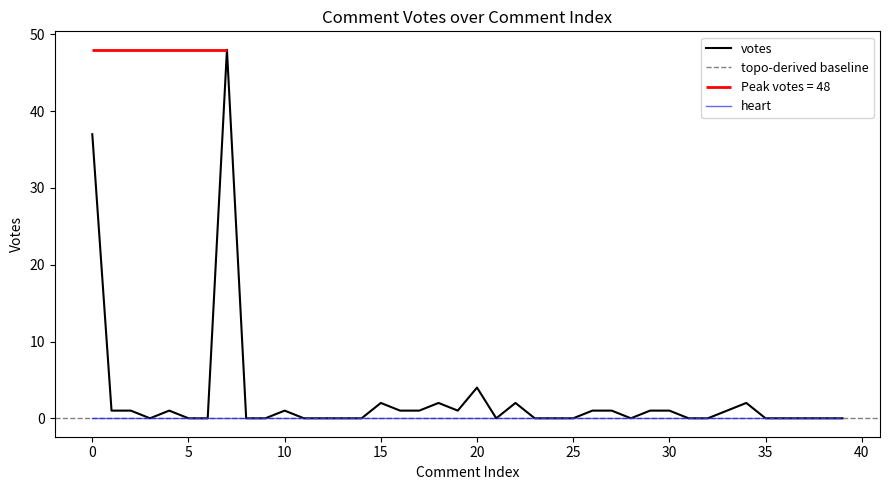

Does the chart have visible grid lines?

No